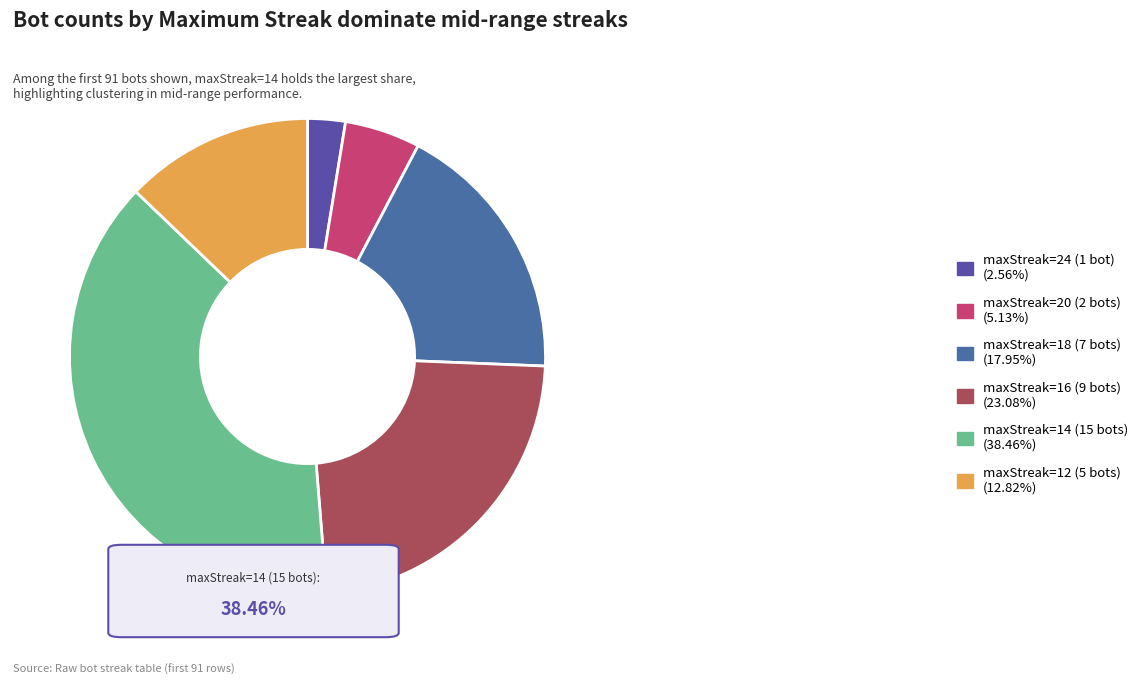

Count the number of slices in the pie.

6